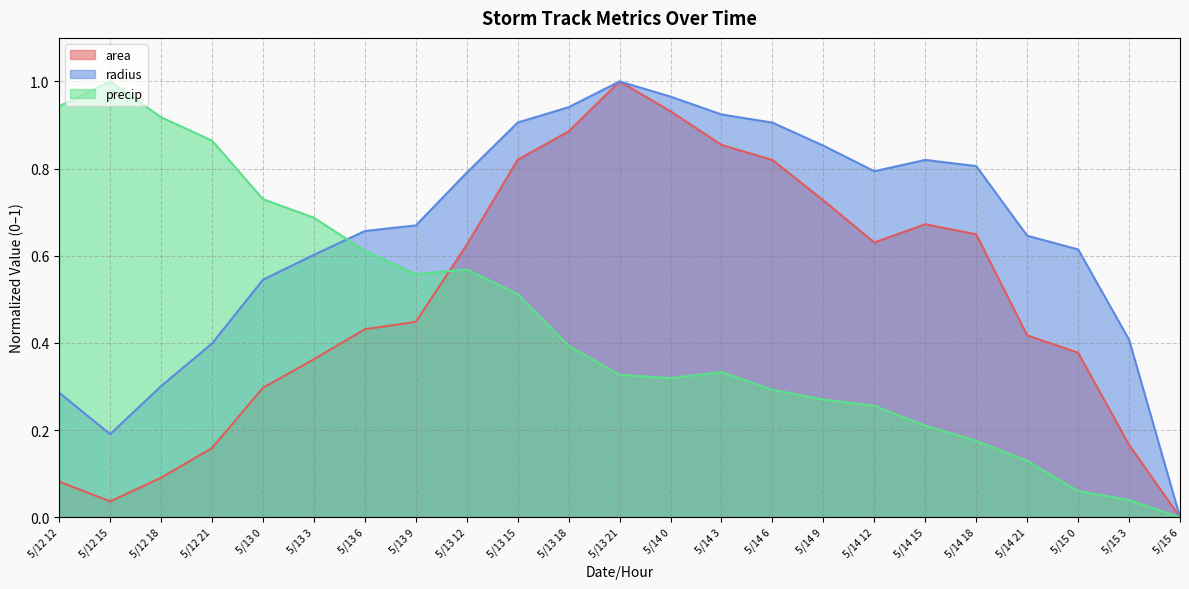

Which label corresponds to the largest value in the chart?

5/13 21